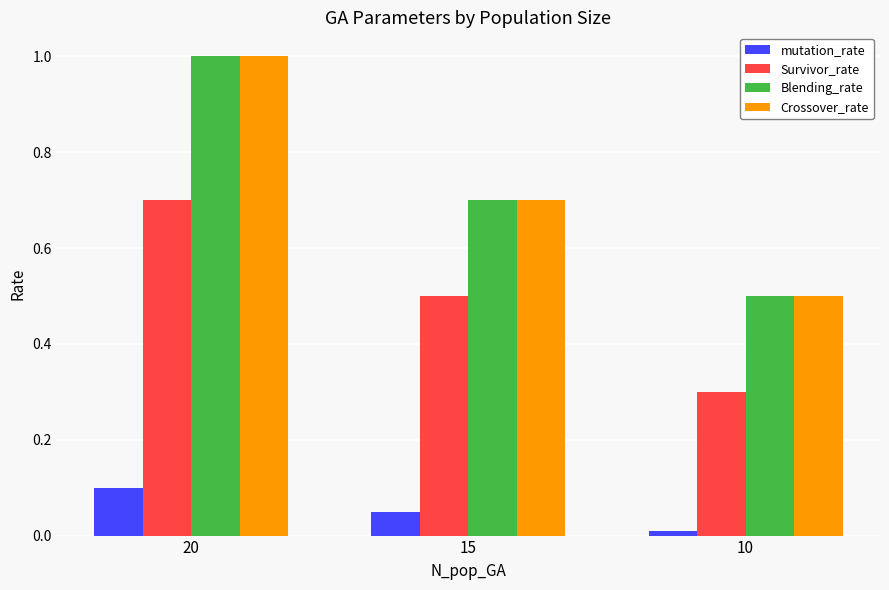

What is the maximum value for Blending_rate?

1.0